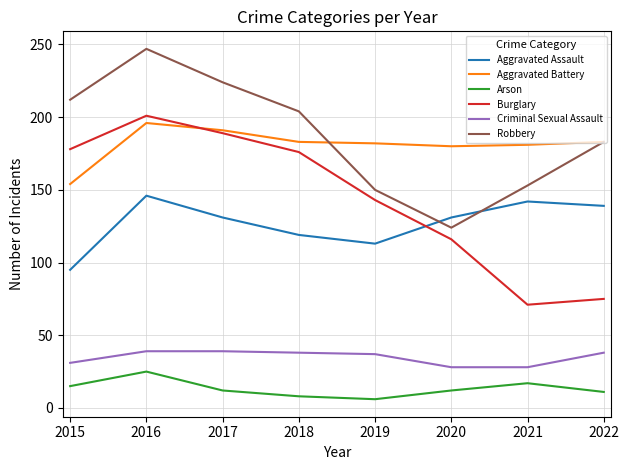

How many lines are shown in the chart?

6